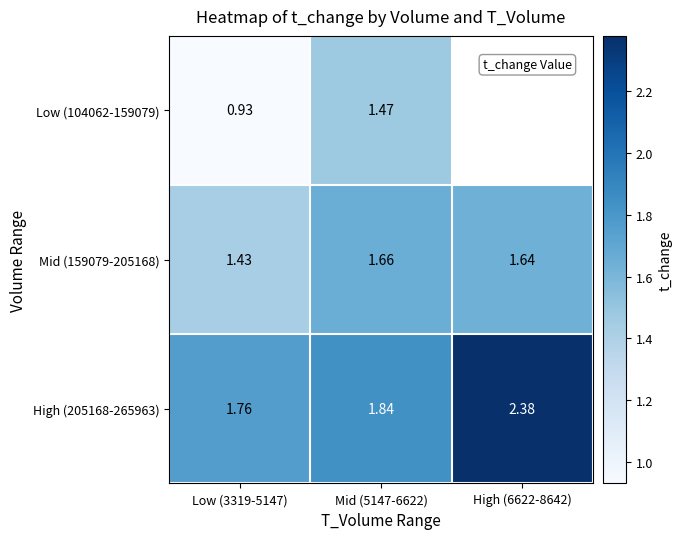

Is the value of Low (104062-159079) at Mid (5147-6622) greater than the value of Mid (159079-205168) at High (6622-8642)?

No